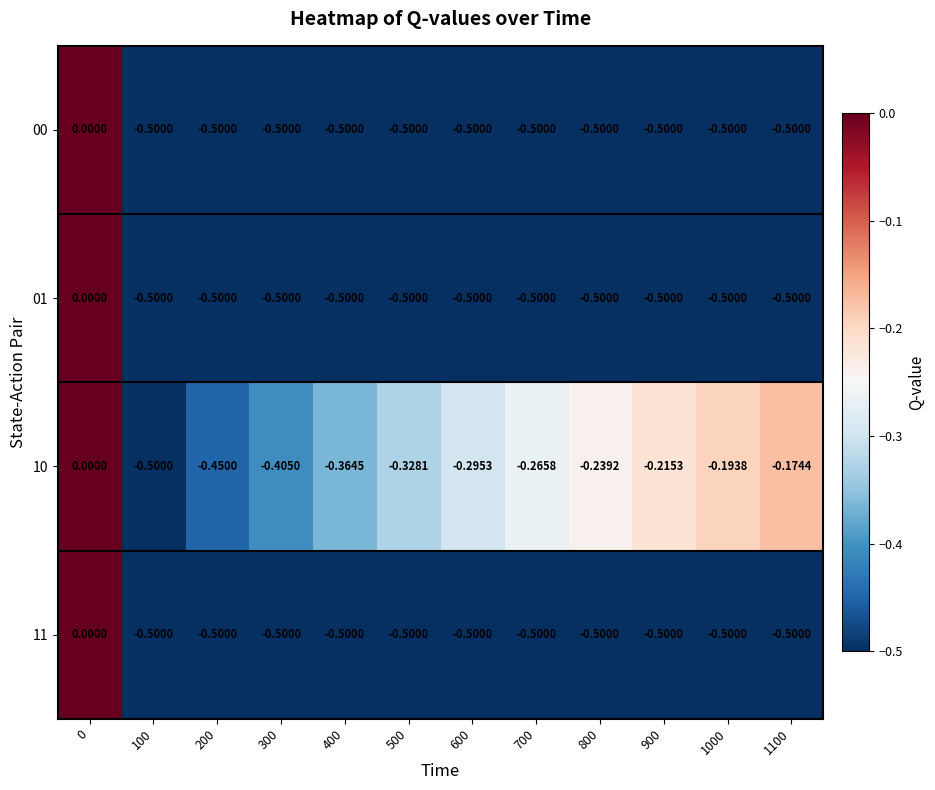

Is the value of 10 at 500 greater than the value of 00 at 600?

Yes